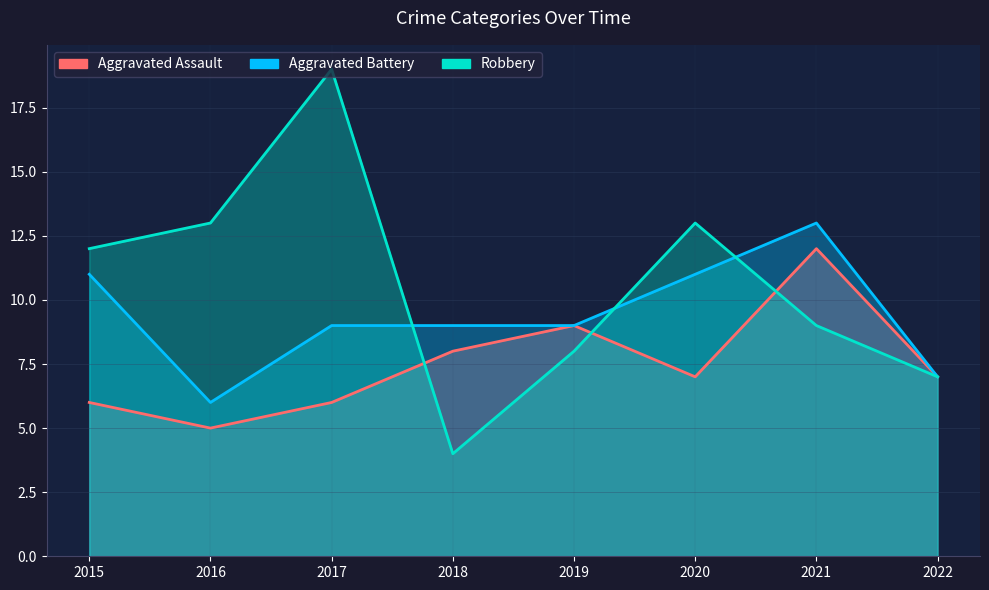

What is the sum of the Robbery values at 2017 and 2015?

31